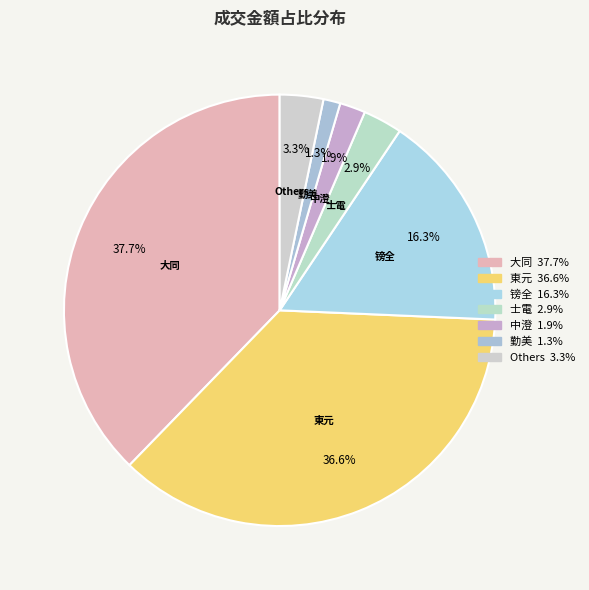

Approximately how many times larger is the value at 镑全 compared to 東元?

0.4